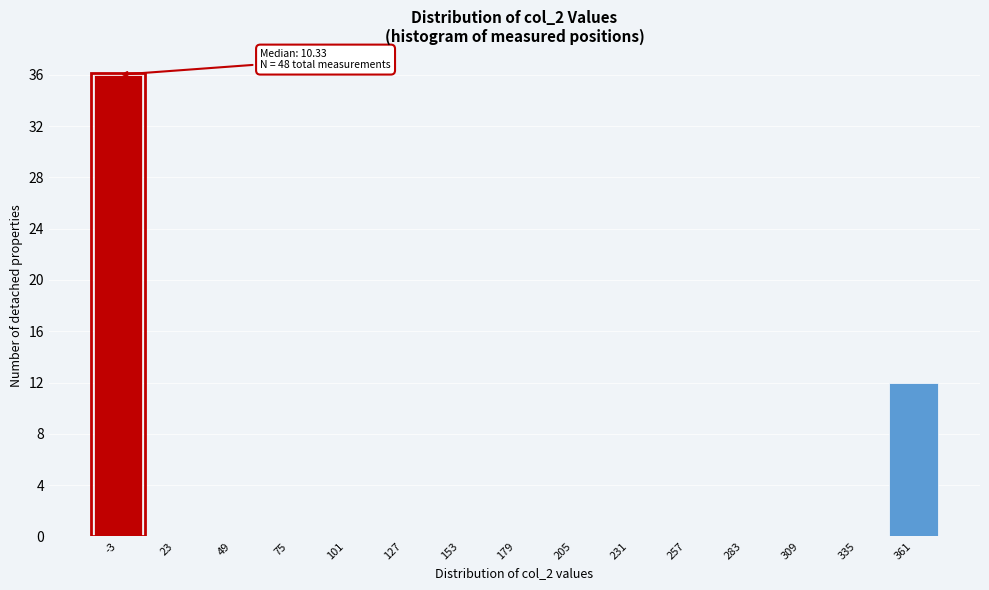

Reading left to right, extract all data points from this chart.

-3=36	23=0	49=0	75=0	101=0	127=0	153=0	179=0	205=0	231=0	257=0	283=0	309=0	335=0	361=12